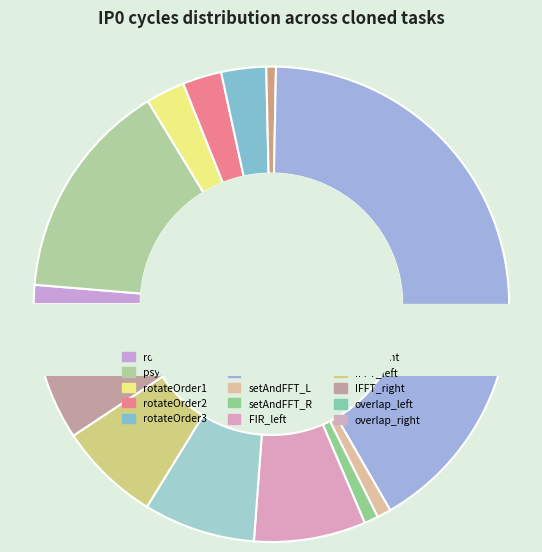

Rank the categories by value from highest to lowest.

zoomProcess_fxp_cloned, psychoFilter_fxp_cloned, FIR_left_fxp_cloned, FIR_right_fxp_cloned, IFFT_left_fxp_cloned, IFFT_right_fxp_cloned, rotateOrder3_fxp_cloned, rotateOrder1_fxp_cloned, rotateOrder2_fxp_cloned, rotatorSet_fxp_cloned, overlap_left_fxp_cloned, overlap_right_fxp_cloned, setAndFFT_left_fxp_cloned, setAndFFT_right_fxp_cloned, zoomSet_fxp_cloned